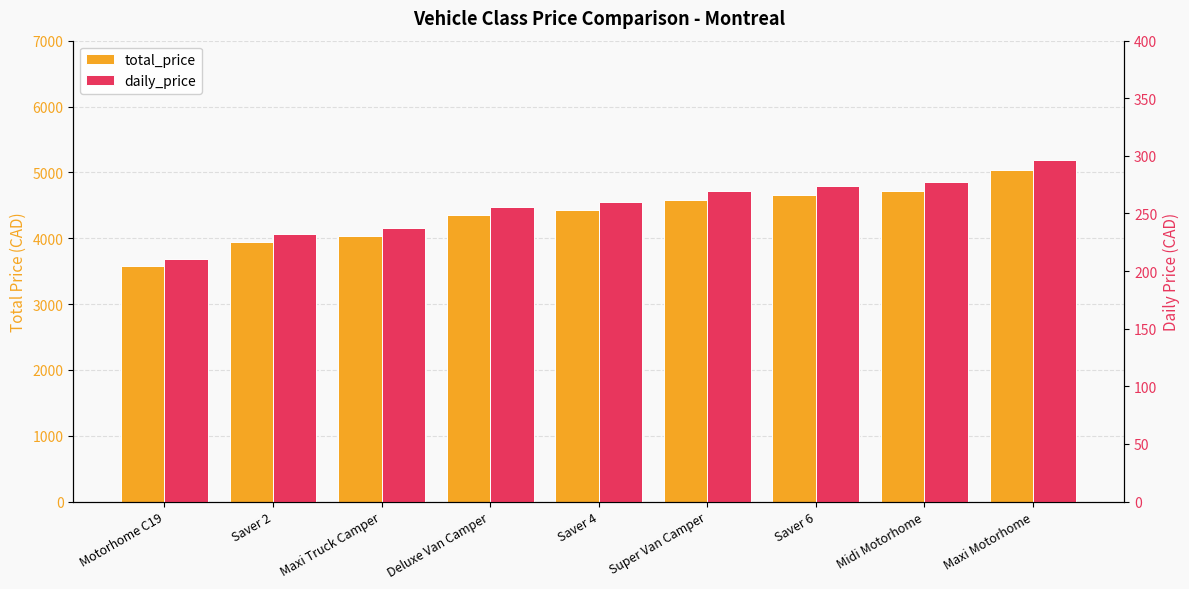

At how many categories does at least one series exceed 2086?

9